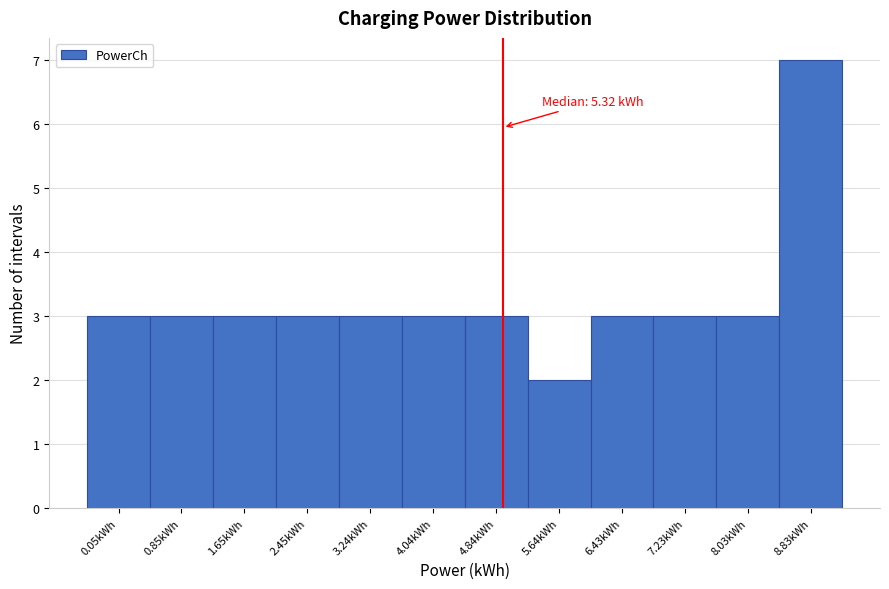

Reading right to left, extract all data points from this chart.

7	3	3	3	2	3	3	3	3	3	3	3